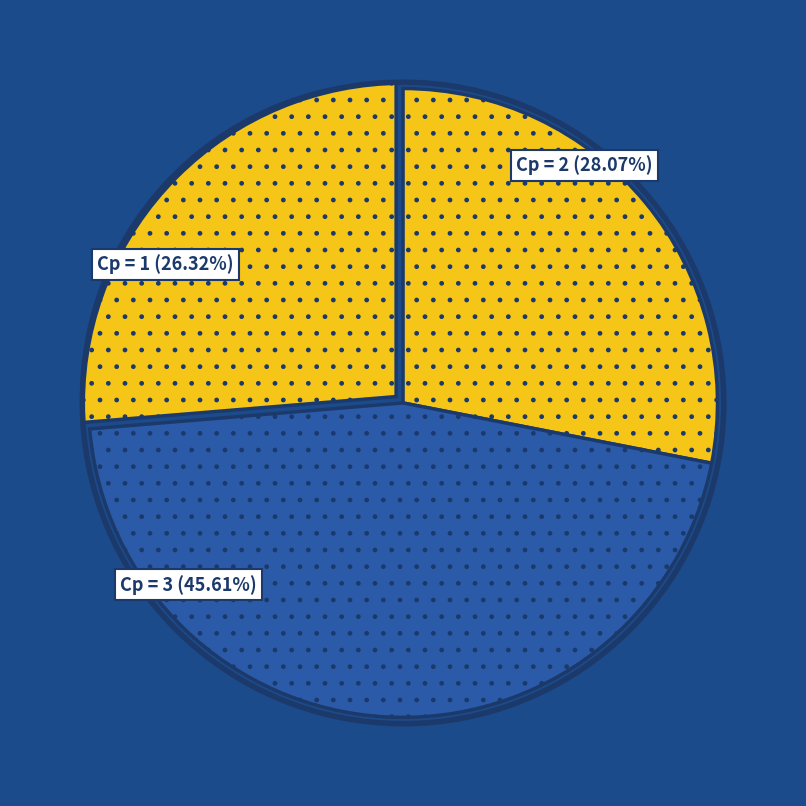

Is there a majority slice in this chart?

No